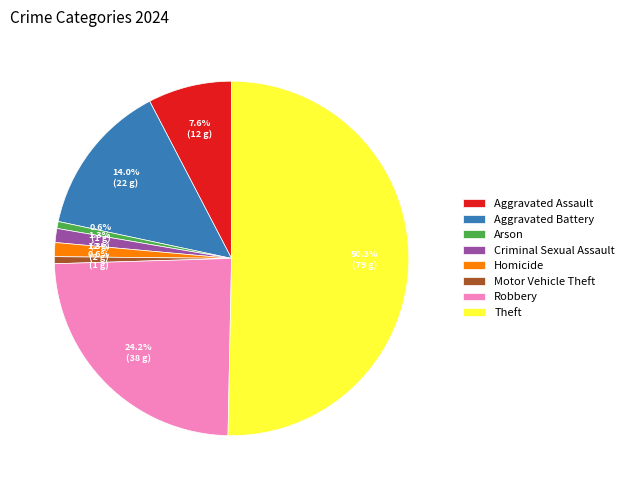

Count the number of slices in the pie.

8